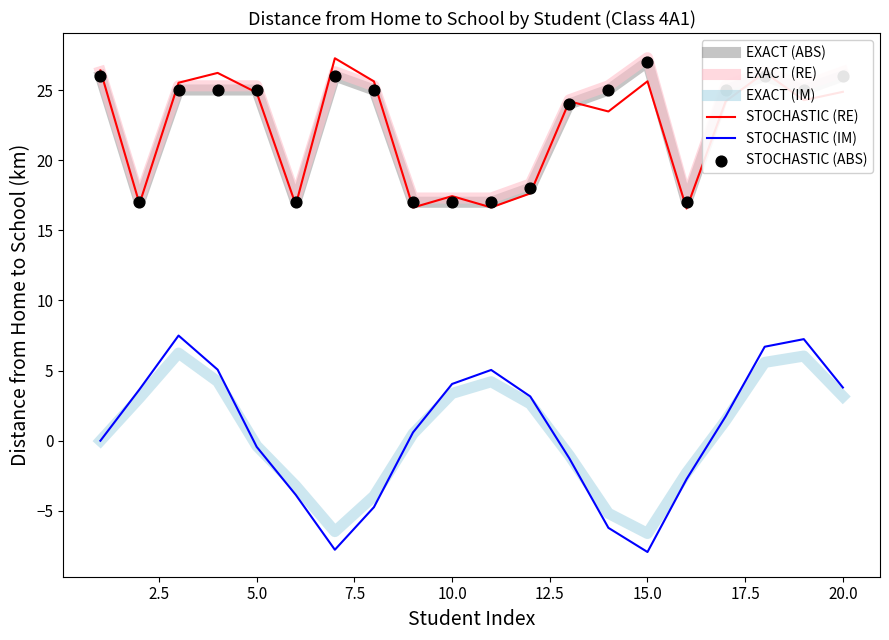

True or false: EXACT (IM) and STOCHASTIC (RE) cross at least once.

False